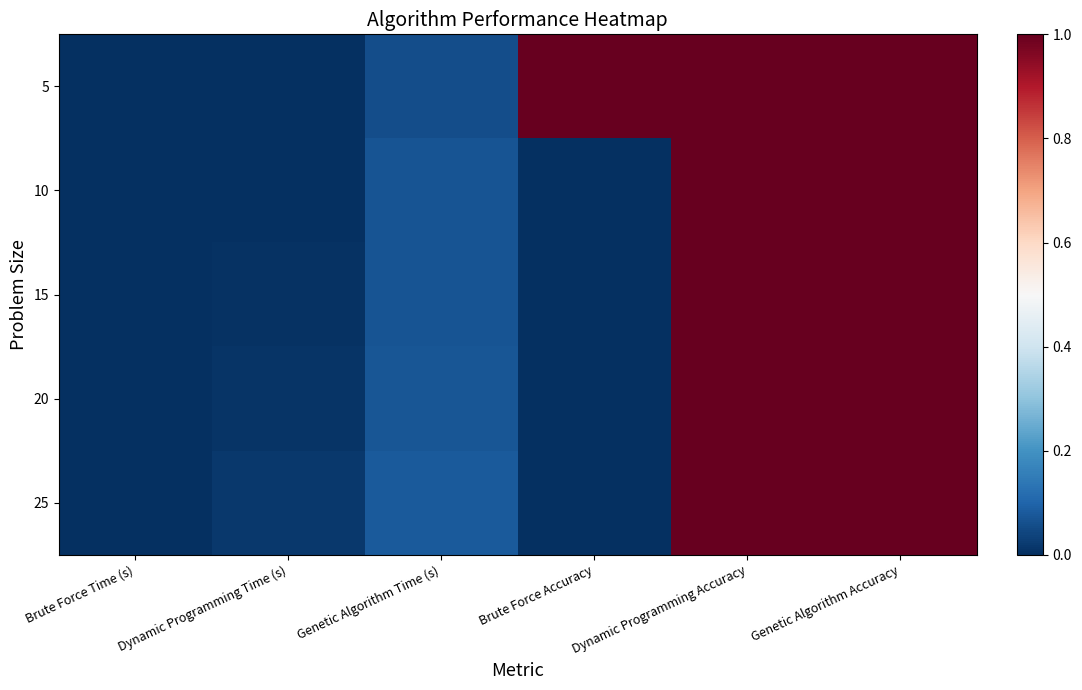

How many distinct data groups are displayed?

5